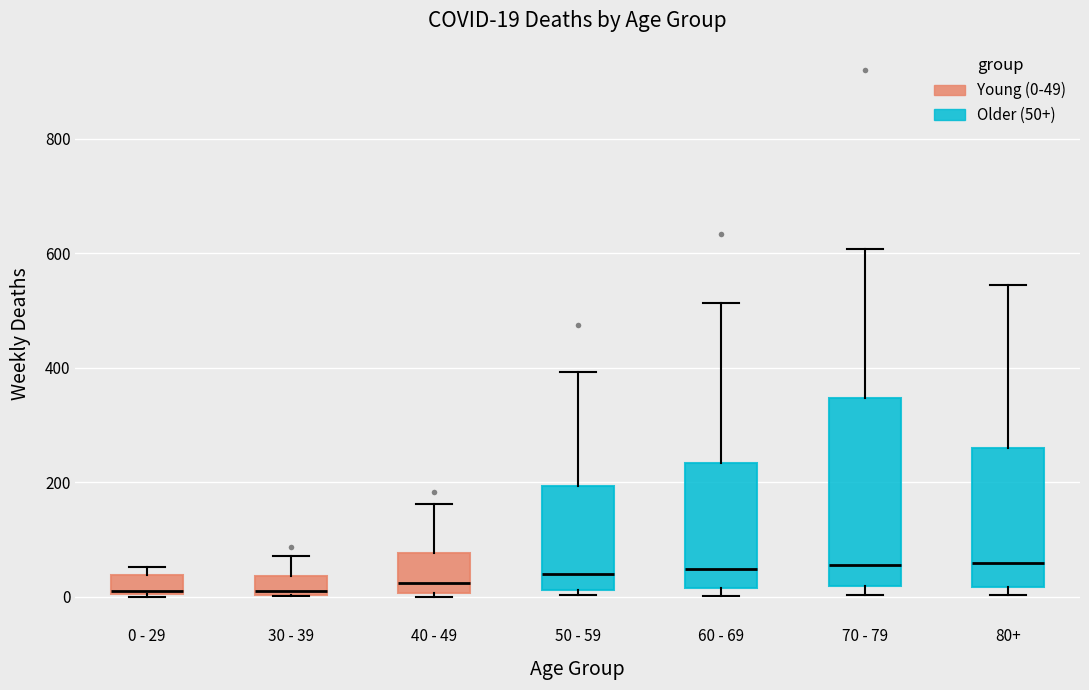

Comparing the boxes themselves (not the whiskers), which one is the tallest?

70 - 79